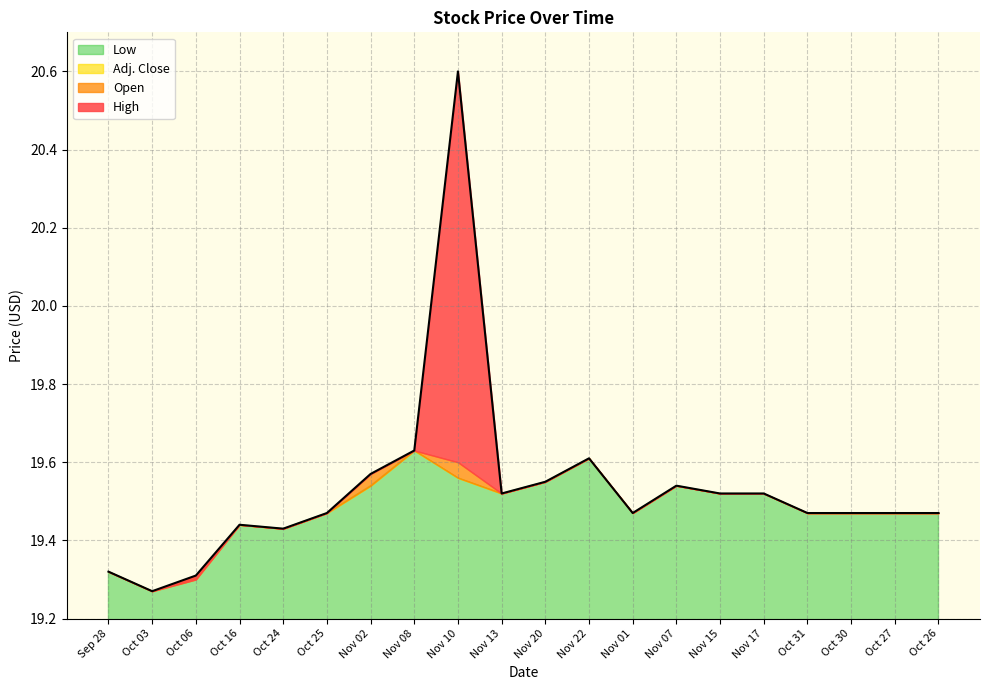

True or false: Adj. Close and High intersect in this chart.

False